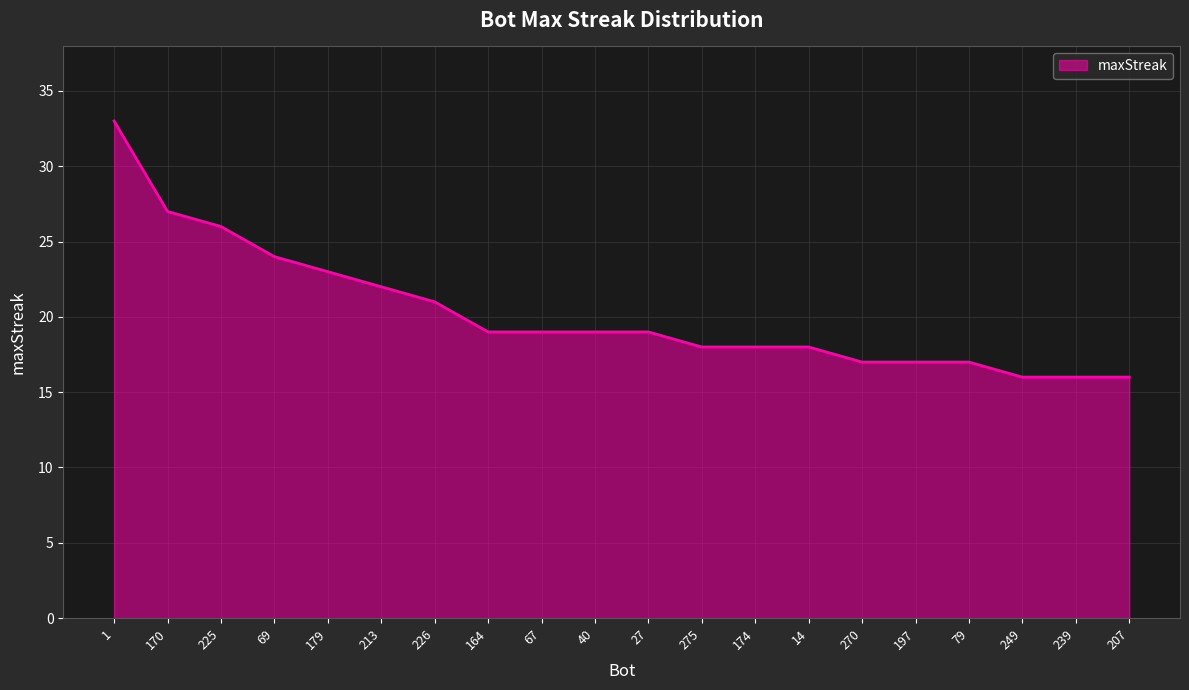

The chart shows a value of 11 at 174. True or false?

False